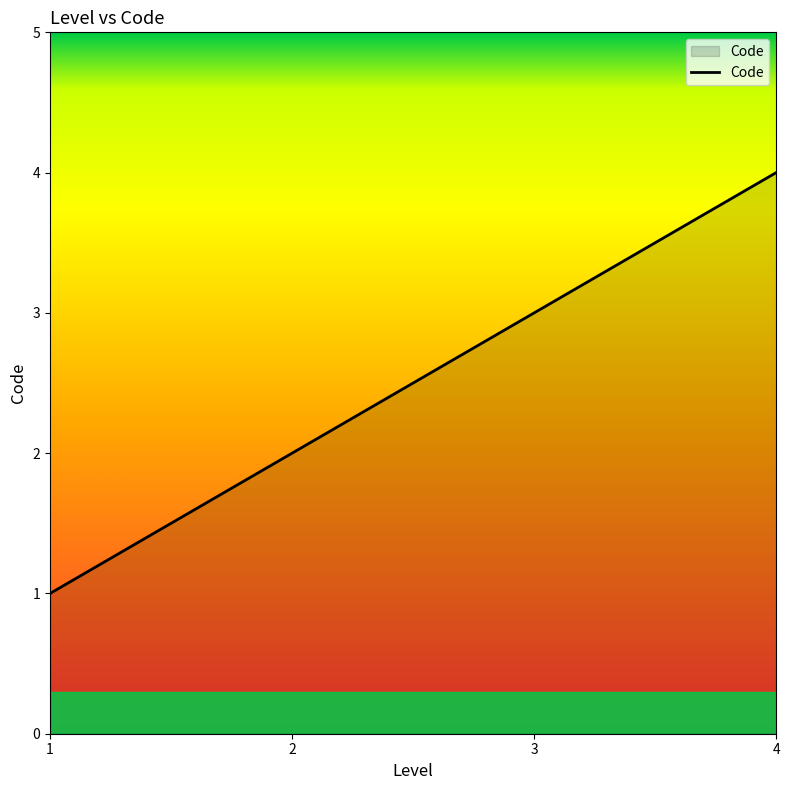

Rank the categories by value from lowest to highest.

1, 2, 3, 4